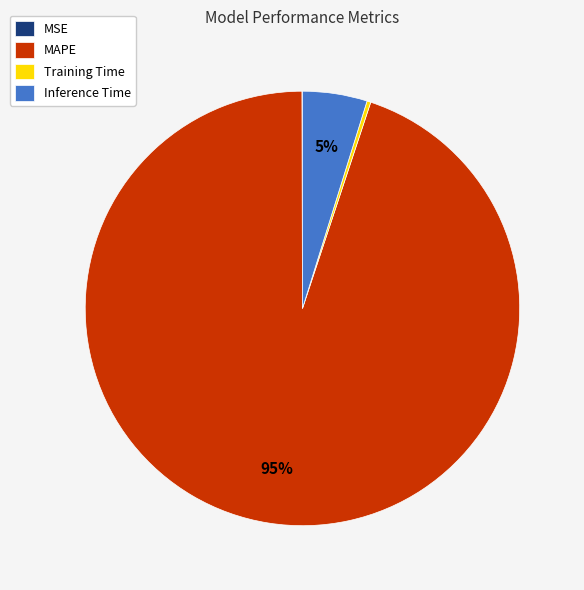

Which has a higher value, Inference Time or MAPE?

MAPE